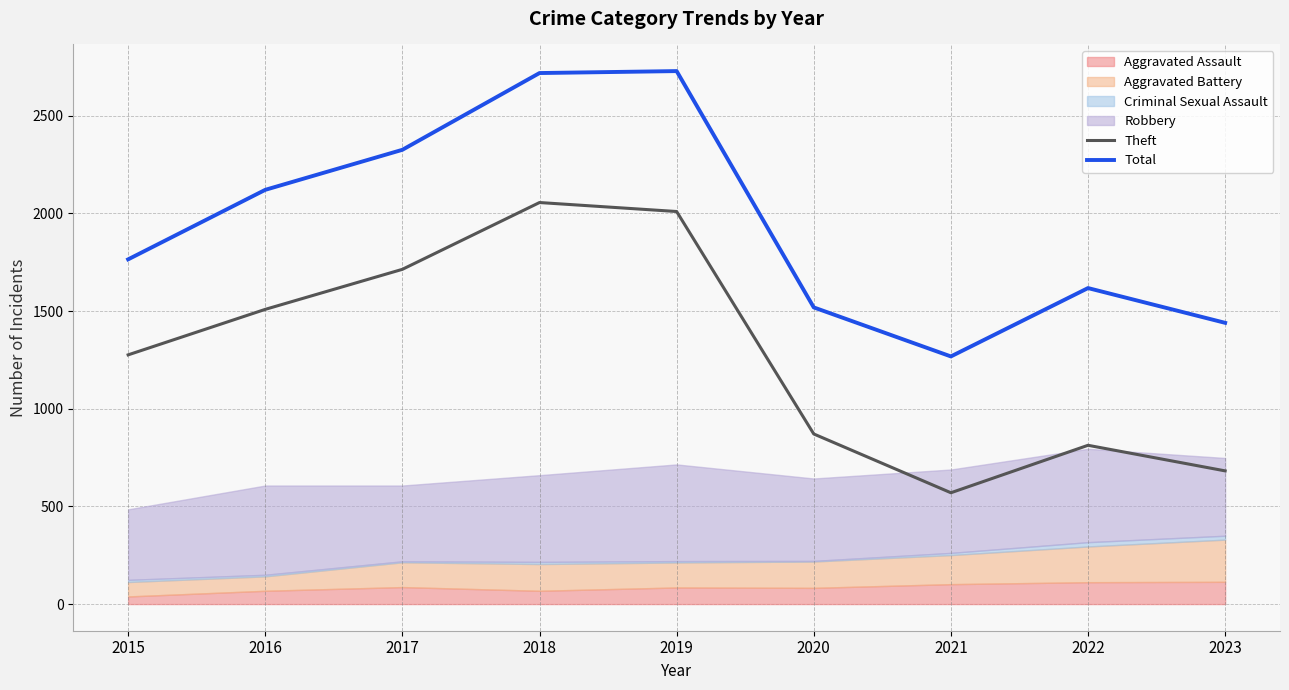

In Total, how many points are higher than both neighbors (excluding endpoints)?

2